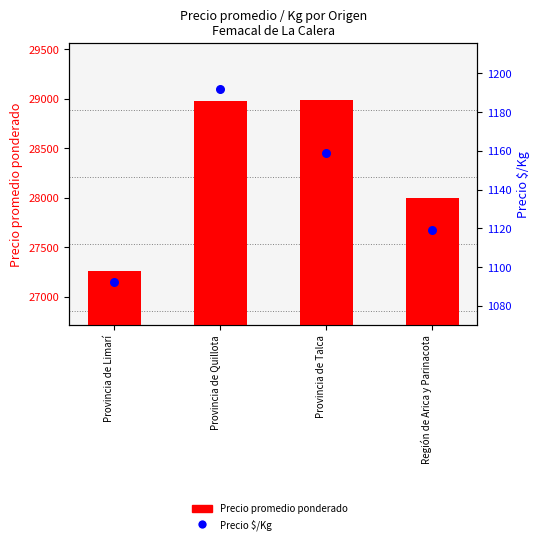

Which series reaches the minimum Y coordinate?

Precio $/Kg